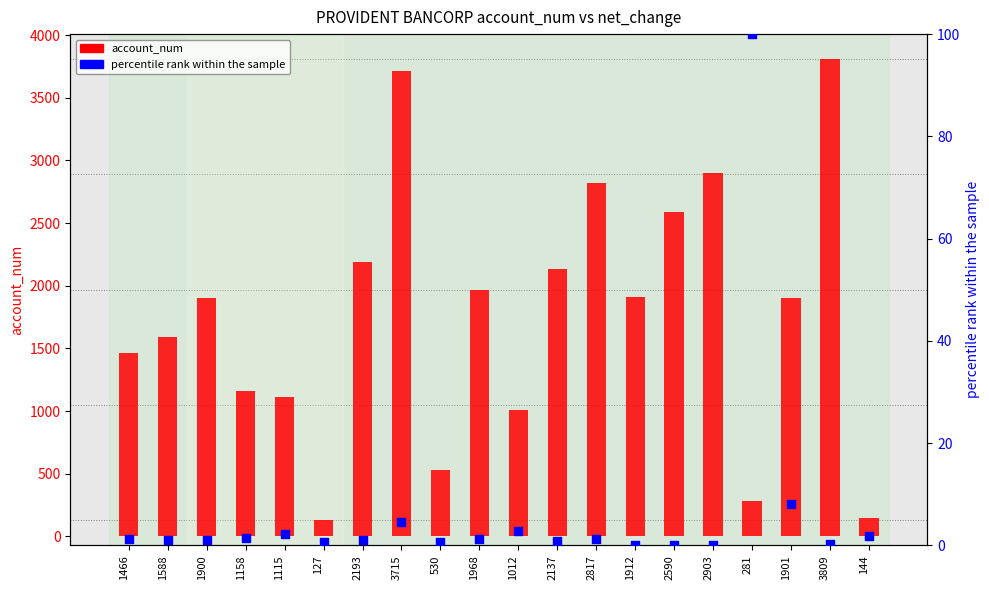

Is the value of percentile rank within the sample at 2590 greater than the value of account_num at 2137?

No